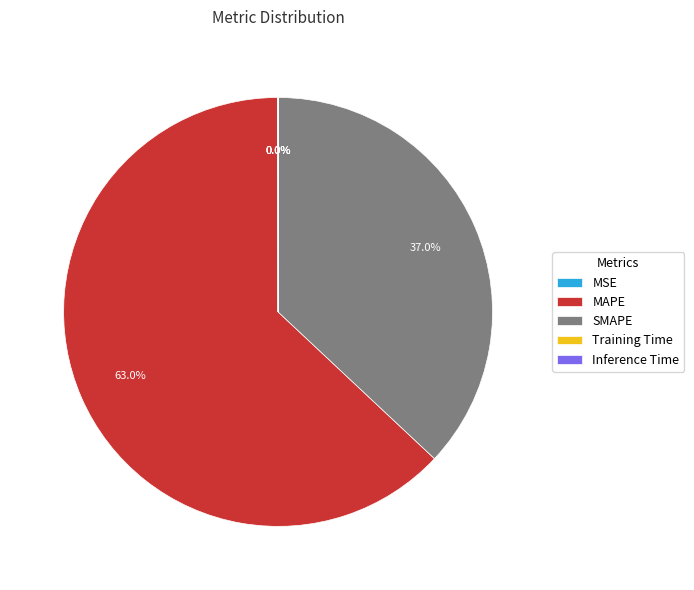

Which category has the biggest portion of the pie?

MAPE